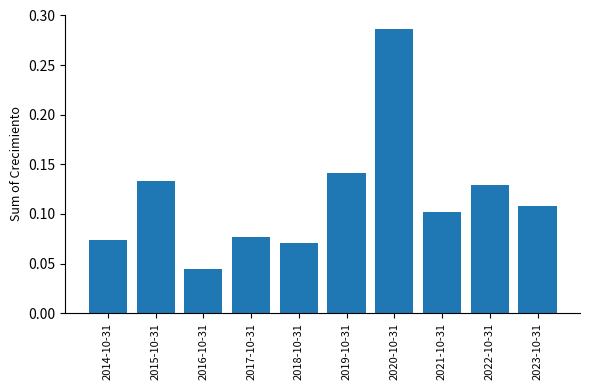

Which category has the lowest value across all series?

2016-10-31